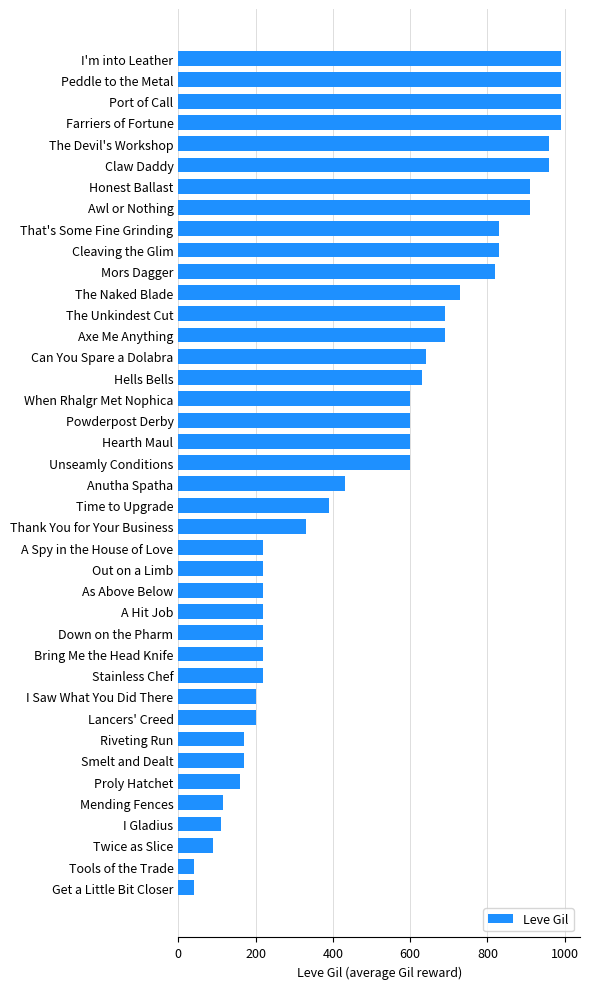

The value at Time to Upgrade is 667. True or false?

False